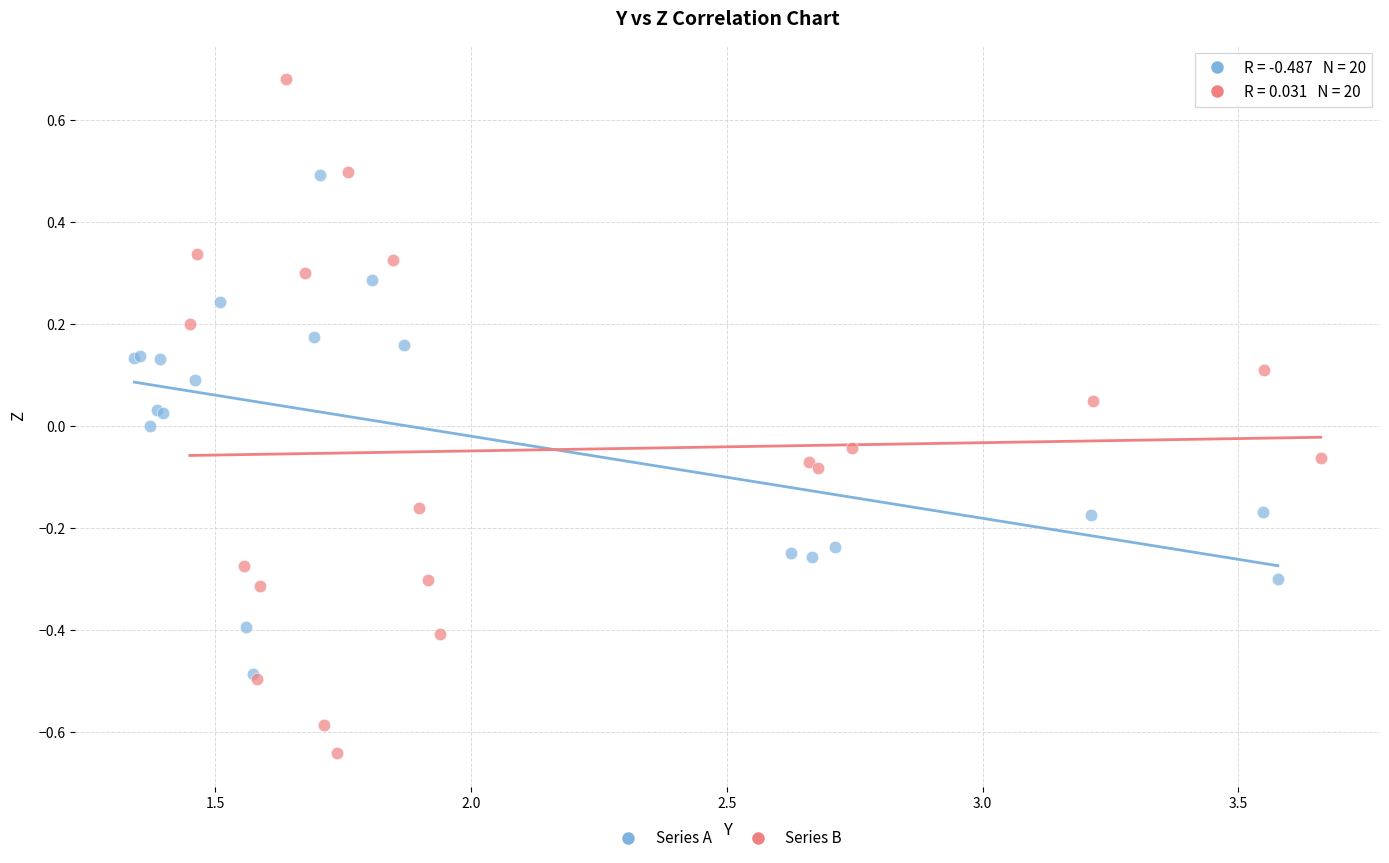

Which series contains the lowest Y value?

Series B